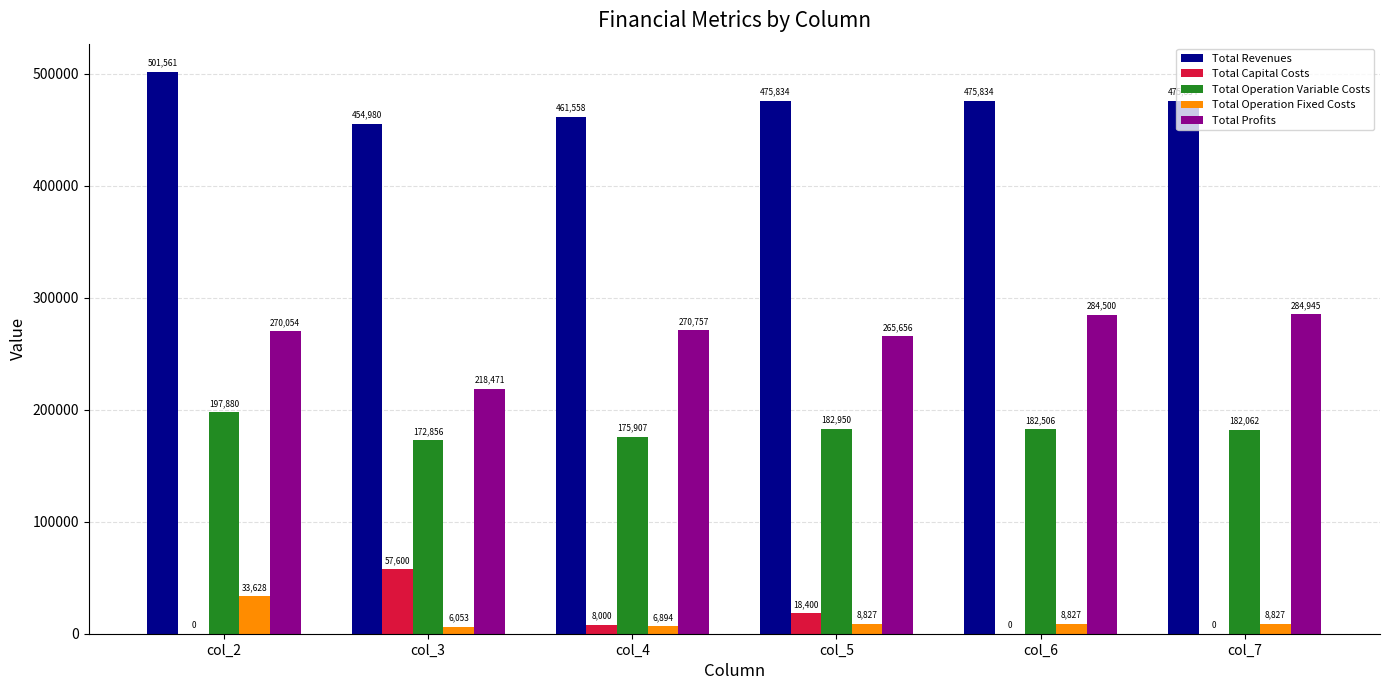

Where does the Total Profits series first go above 270756?

col_4